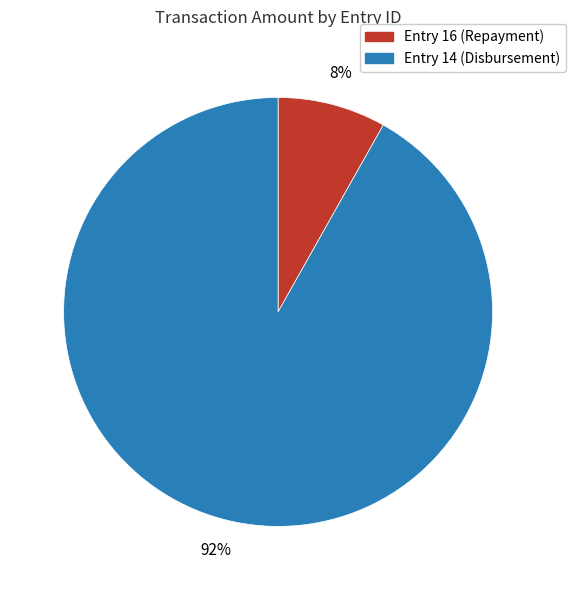

What is the largest slice in the pie chart?

Entry 14 (Disbursement)